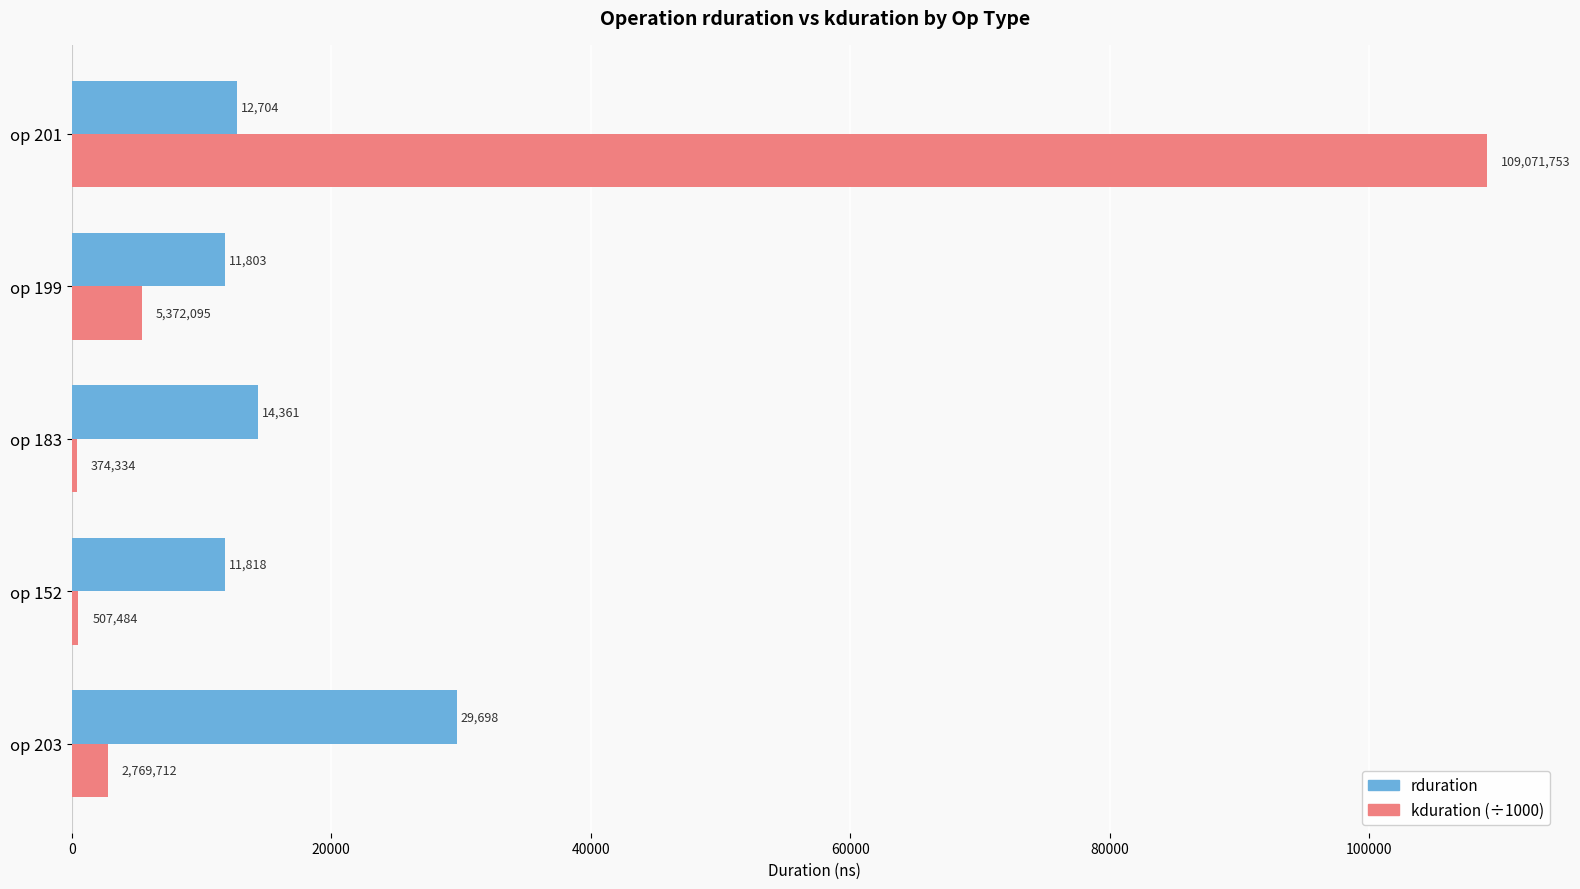

List the series in order of their overall mean, lowest first.

rduration, kduration (÷1000)